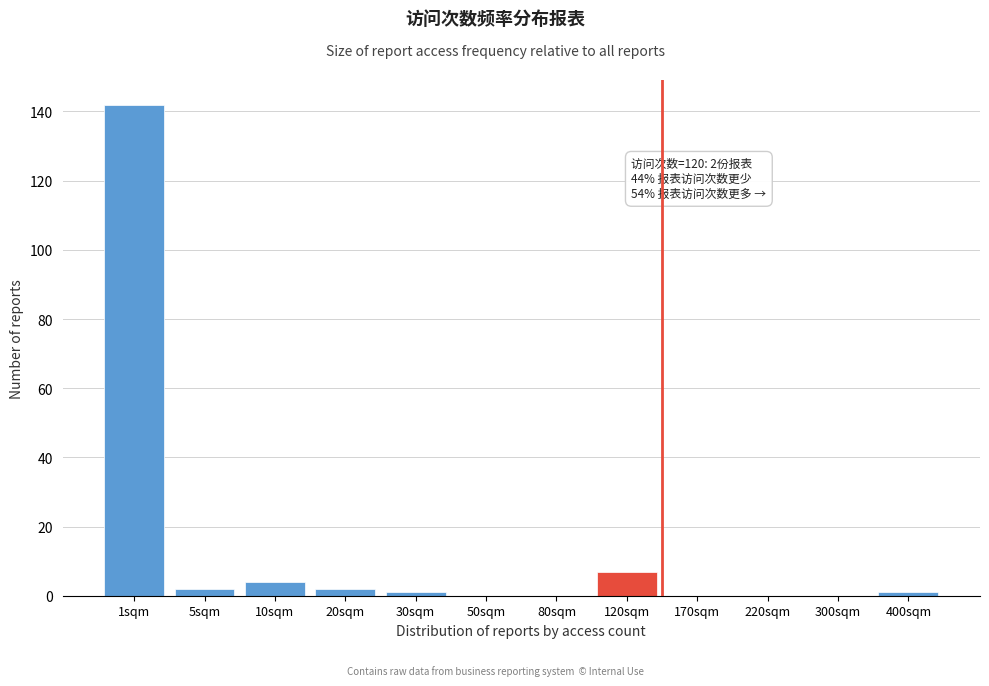

Reading right to left, what are all the values shown in this chart?

400sqm=1	300sqm=0	220sqm=0	170sqm=0	120sqm=7	80sqm=0	50sqm=0	30sqm=1	20sqm=2	10sqm=4	5sqm=2	1sqm=142